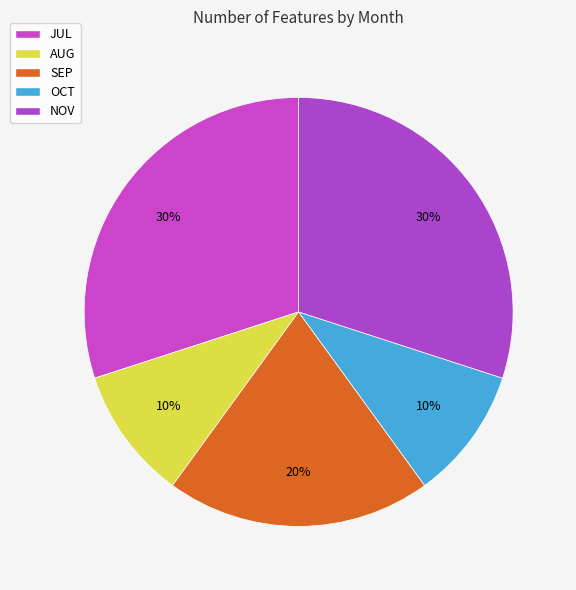

What is the largest slice in the pie chart?

JUL